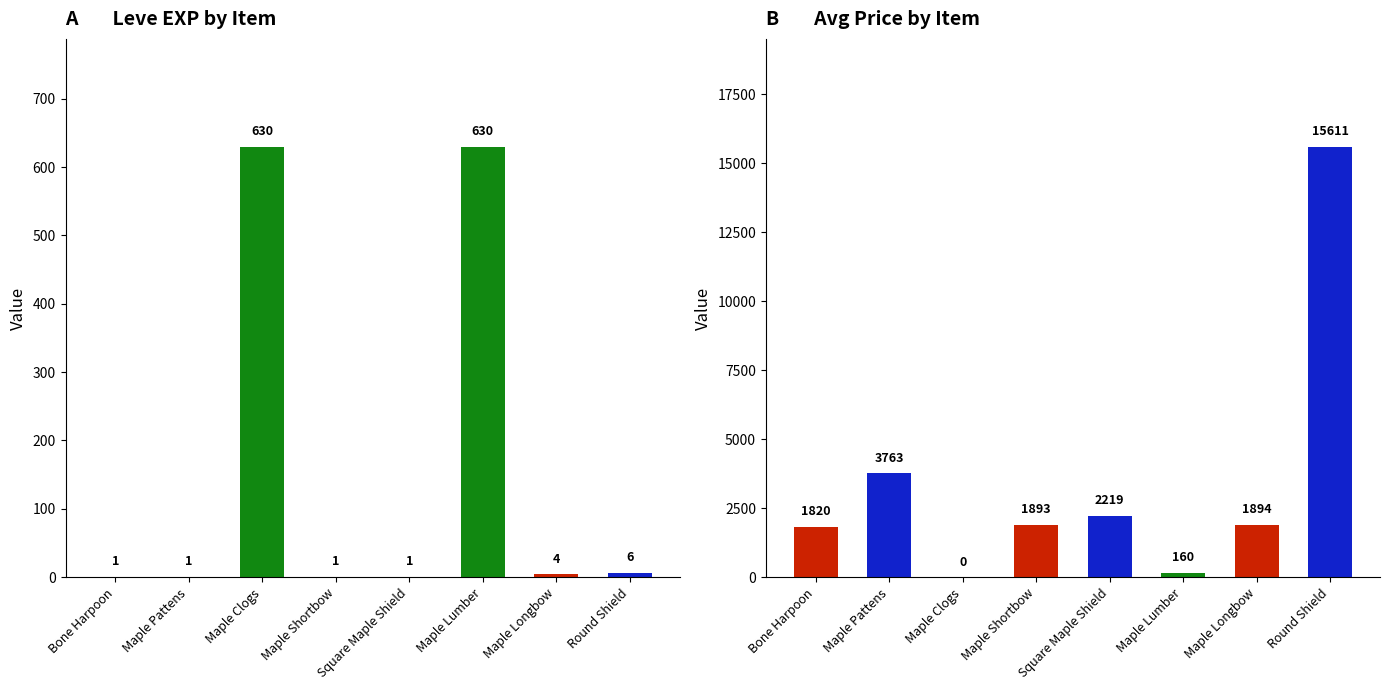

How many bars are there in each group?

2